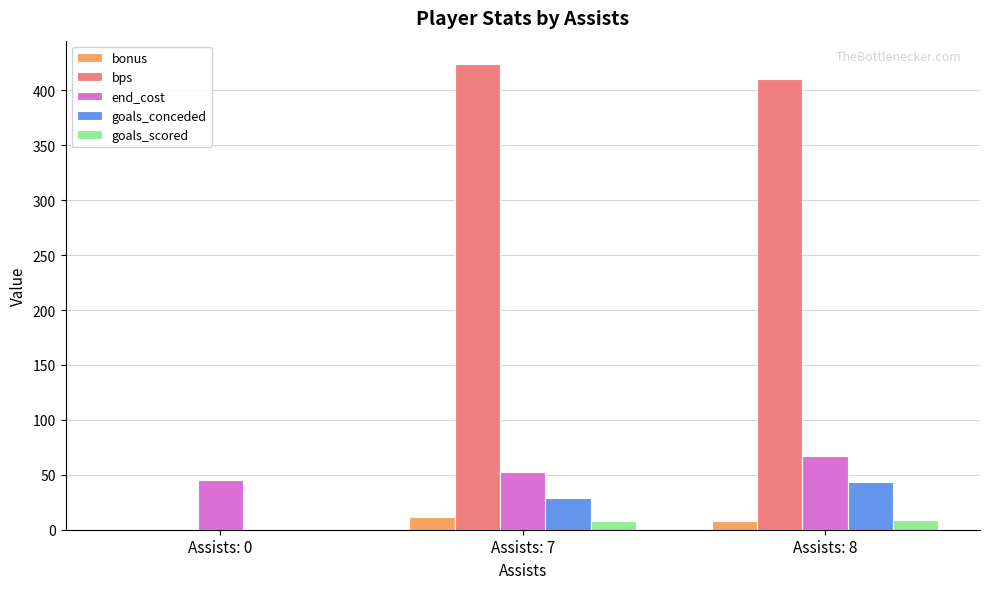

The bps series shows 424 at Assists: 7. True or false?

True